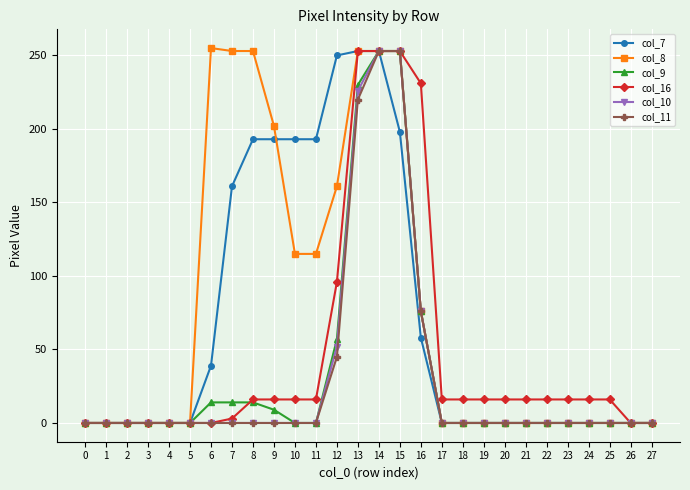

Reading left to right, list all the values displayed in this chart.

col_7: 0=0	1=0	2=0	3=0	4=0	5=0	6=39	7=161	8=193	9=193	10=193	11=193	12=250	13=253	14=253	15=198	16=58	17=0	18=0	19=0	20=0	21=0	22=0	23=0	24=0	25=0	26=0	27=0
col_8: 0=0	1=0	2=0	3=0	4=0	5=0	6=255	7=253	8=253	9=202	10=115	11=115	12=161	13=253	14=253	15=253	16=76	17=0	18=0	19=0	20=0	21=0	22=0	23=0	24=0	25=0	26=0	27=0
col_9: 0=0	1=0	2=0	3=0	4=0	5=0	6=14	7=14	8=14	9=9	10=0	11=0	12=57	13=230	14=253	15=253	16=76	17=0	18=0	19=0	20=0	21=0	22=0	23=0	24=0	25=0	26=0	27=0
col_16: 0=0	1=0	2=0	3=0	4=0	5=0	6=0	7=3	8=16	9=16	10=16	11=16	12=96	13=253	14=253	15=253	16=231	17=16	18=16	19=16	20=16	21=16	22=16	23=16	24=16	25=16	26=0	27=0
col_10: 0=0	1=0	2=0	3=0	4=0	5=0	6=0	7=0	8=0	9=0	10=0	11=0	12=52	13=226	14=253	15=253	16=76	17=0	18=0	19=0	20=0	21=0	22=0	23=0	24=0	25=0	26=0	27=0
col_11: 0=0	1=0	2=0	3=0	4=0	5=0	6=0	7=0	8=0	9=0	10=0	11=0	12=45	13=220	14=253	15=253	16=76	17=0	18=0	19=0	20=0	21=0	22=0	23=0	24=0	25=0	26=0	27=0